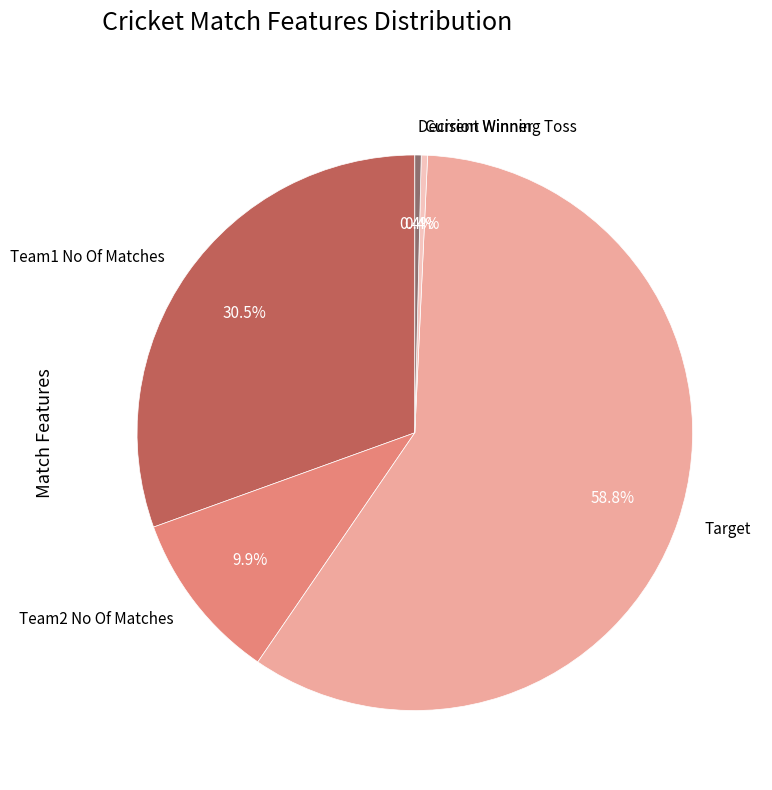

To the nearest percent, what is the difference between the largest and smallest slice percentages?

58%